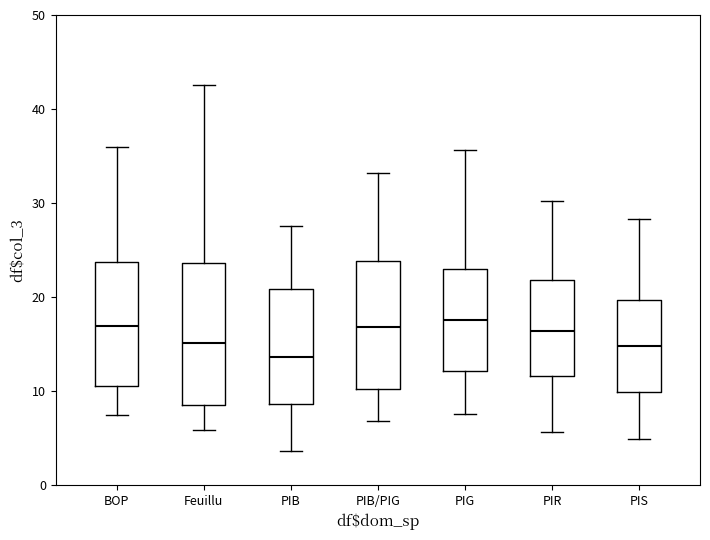

Comparing the boxes themselves (not the whiskers), which one is the tallest?

Feuillu